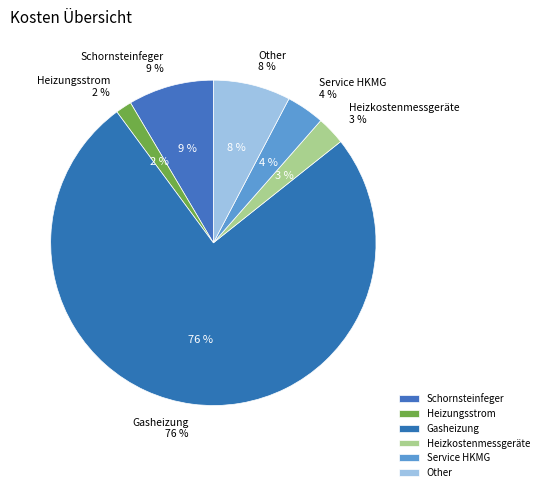

To the nearest percent, what percentage of the pie is Other?

8%